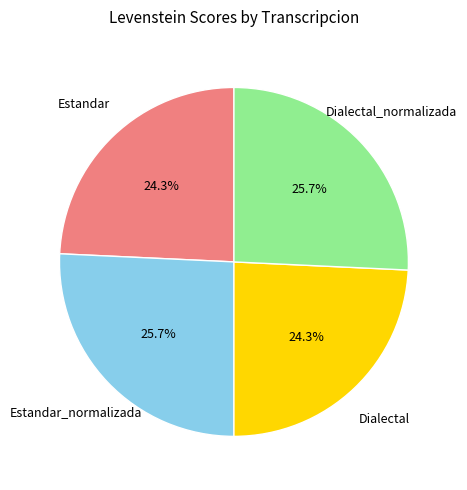

Is there any slice that represents more than half of the pie?

No